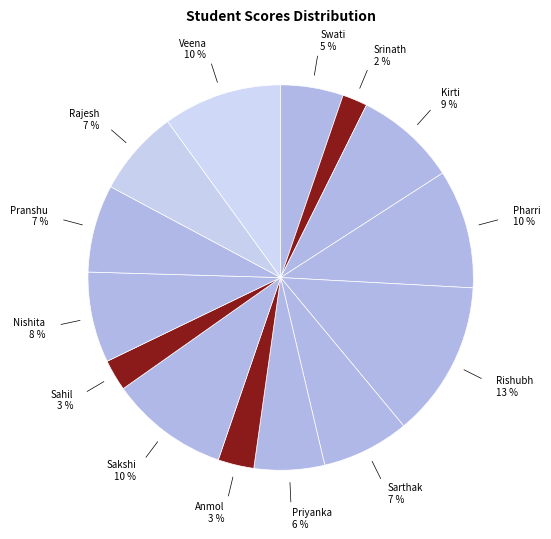

What is the ratio of the value at Pharri to the value at Pranshu?

1.4